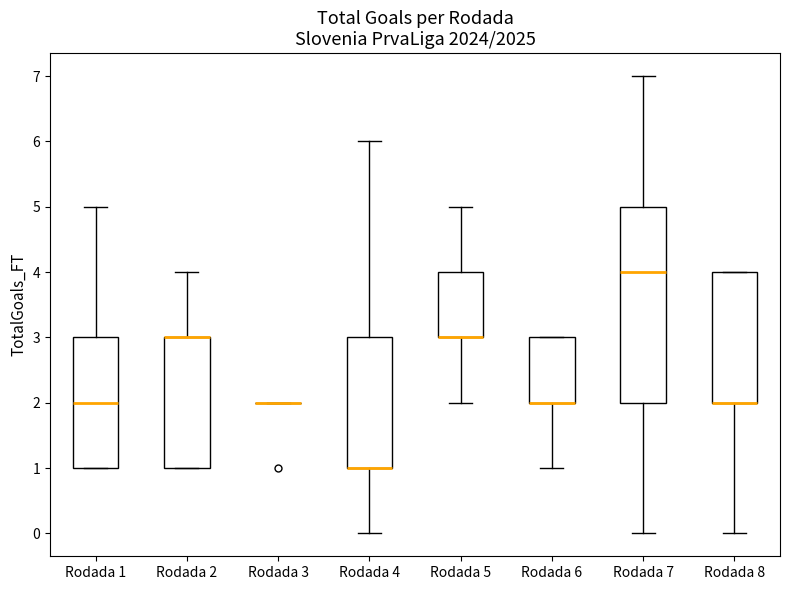

Reading left to right, transcribe this box plot: for each box, give where its median line is, the range the box spans, and where its two whiskers end, as read against the y-axis. The values are not printed on the chart, so give them approximately, as read against the axis.

Rodada 1: median 2, box 1 to 3, whiskers 1 to 5
Rodada 2: median 3 (drawn on the box's upper edge), box 1 to 3, whiskers 1 to 4
Rodada 3: box collapsed to a line at 2, whiskers 2 to 2
Rodada 4: median 1 (drawn on the box's lower edge), box 1 to 3, whiskers 0 to 6
Rodada 5: median 3 (drawn on the box's lower edge), box 3 to 4, whiskers 2 to 5
Rodada 6: median 2 (drawn on the box's lower edge), box 2 to 3, whiskers 1 to 3
Rodada 7: median 4, box 2 to 5, whiskers 0 to 7
Rodada 8: median 2 (drawn on the box's lower edge), box 2 to 4, whiskers 0 to 4